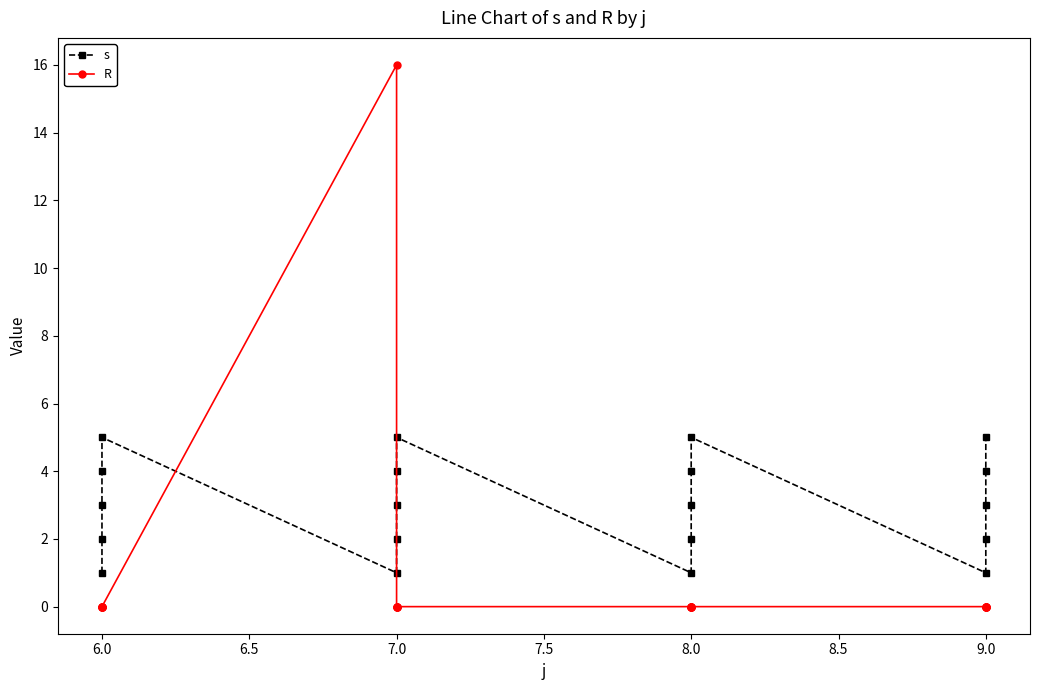

True or false: R has more than 1 interior local peaks.

False